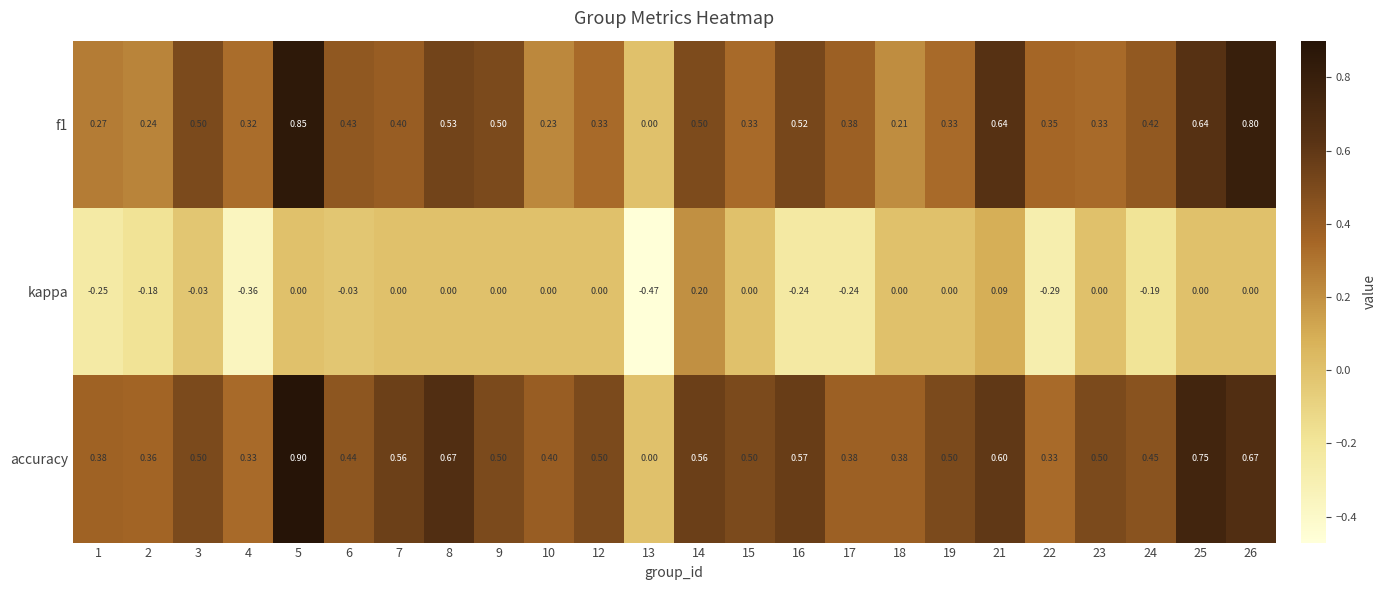

Is the value of accuracy at 19 greater than the value of kappa at 16?

Yes